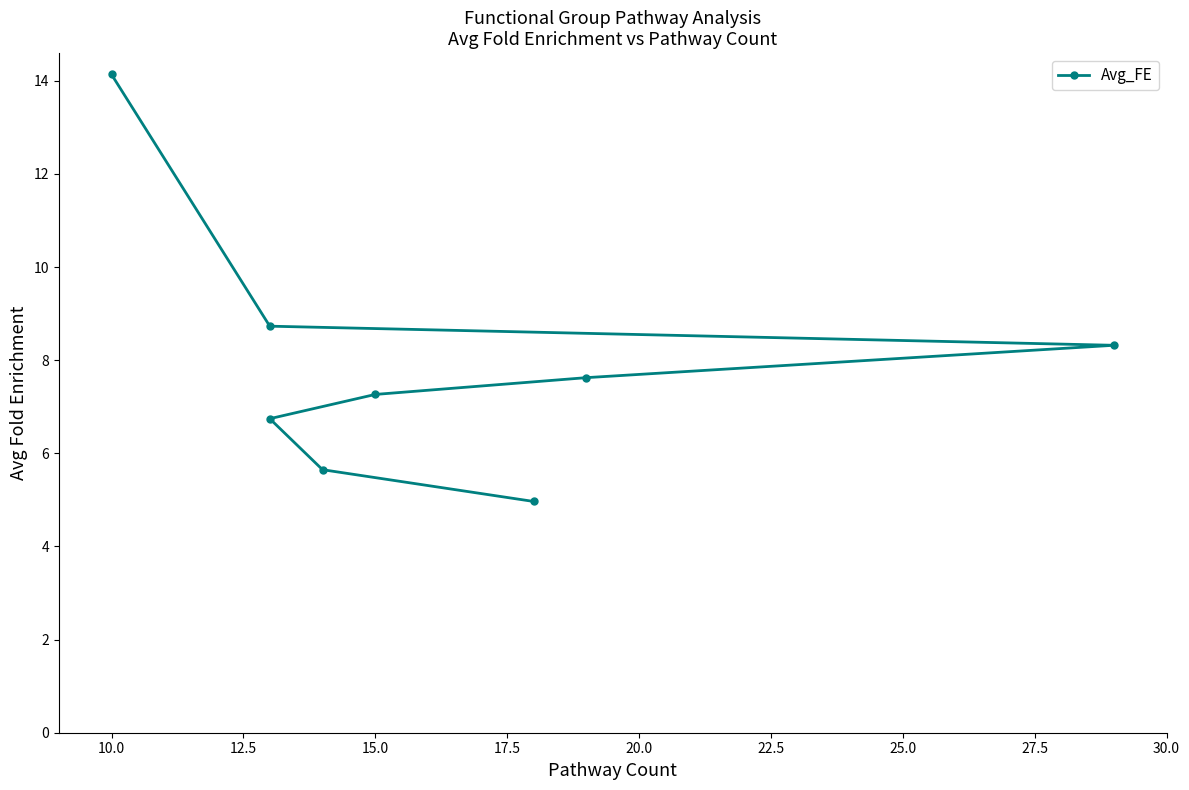

True or false: there are more than 0 points higher than both neighbors.

False